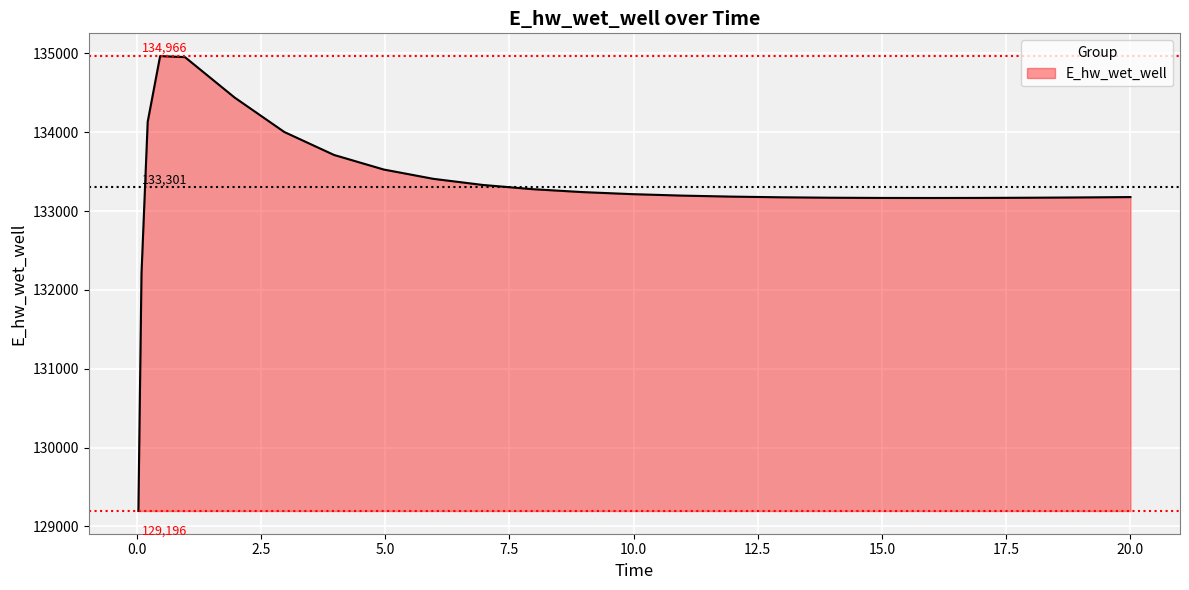

Count the number of values greater than 133196.

13